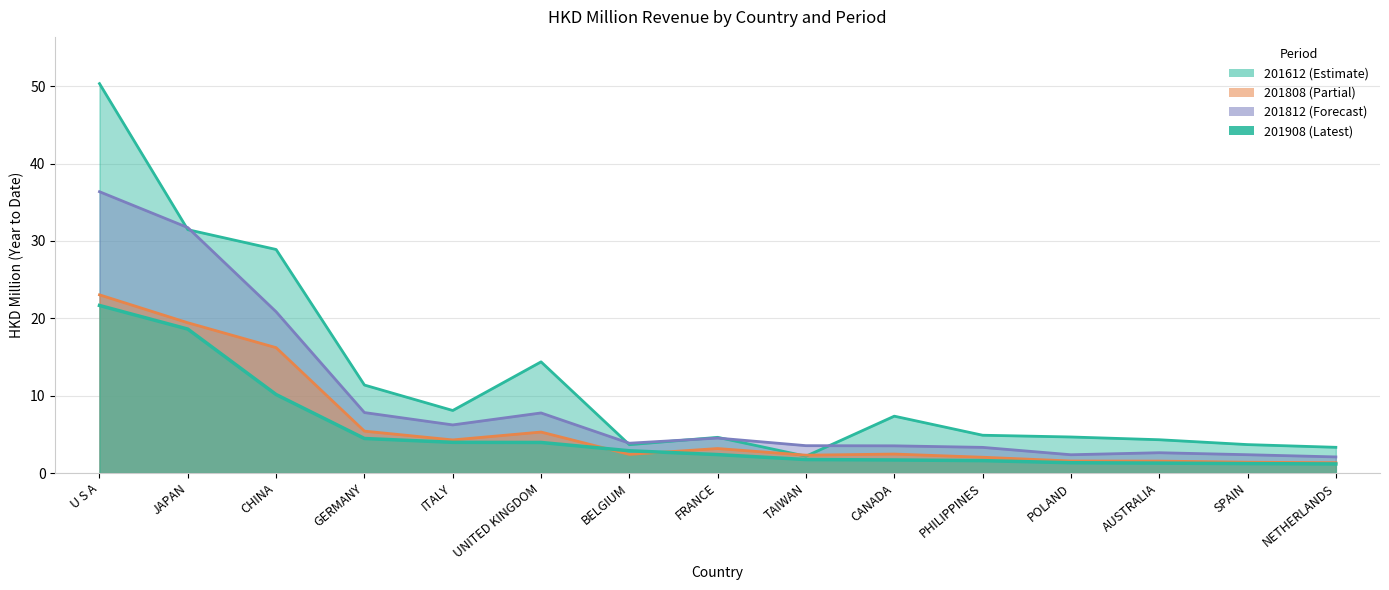

Reading right to left, extract all data points from this chart.

201612: 3.3	3.7	4.3	4.7	4.9	7.3	2.2	4.6	3.7	14.4	8.1	11.4	28.9	31.5	50.3
201808: 1.3	1.4	1.5	1.6	2.0	2.5	2.3	3.2	2.4	5.3	4.3	5.4	16.2	19.4	23.0
201812: 2.1	2.4	2.6	2.4	3.3	3.5	3.5	4.5	3.9	7.8	6.2	7.8	20.8	31.7	36.4
201908: 1.2	1.2	1.3	1.3	1.6	1.7	1.7	2.4	2.9	4.0	4.0	4.5	10.1	18.6	21.7